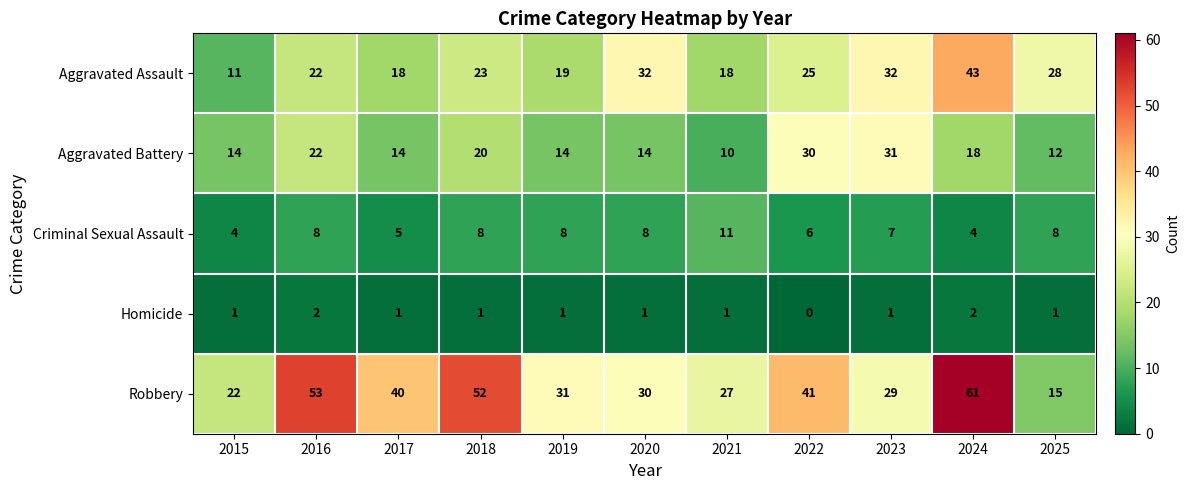

Rank the series by their average value, from highest to lowest.

Robbery, Aggravated Assault, Aggravated Battery, Criminal Sexual Assault, Homicide